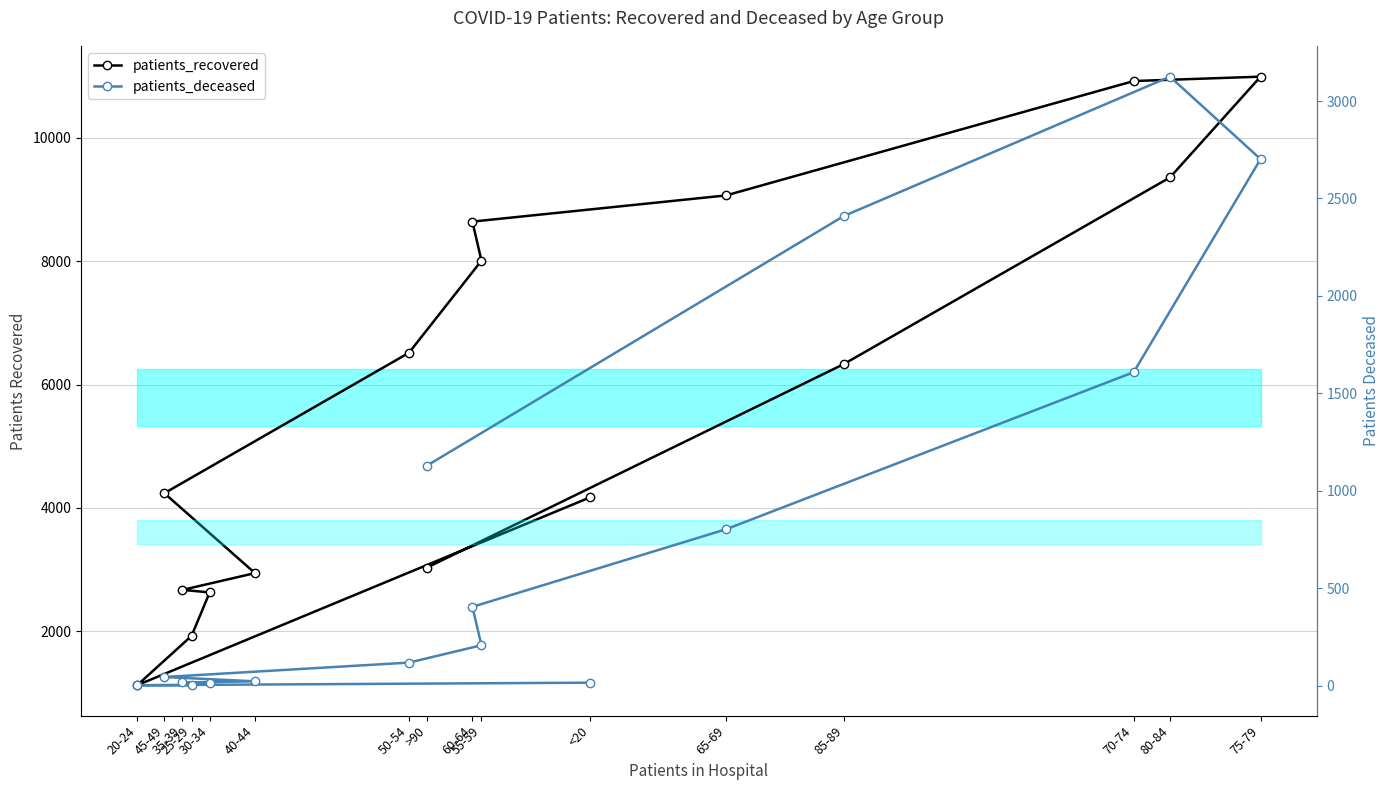

Count the number of categories in the chart.

16